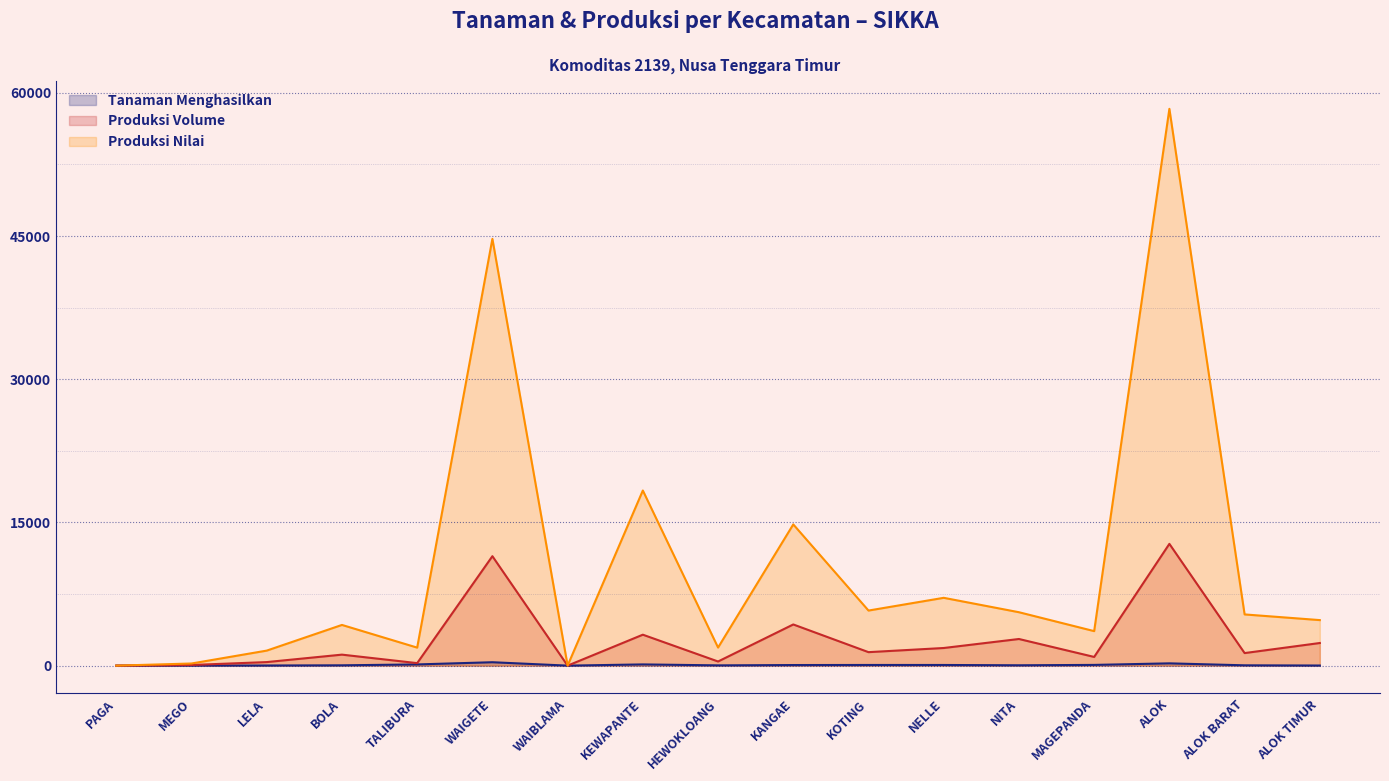

Rank the series at WAIBLAMA from highest to lowest value.

Produksi Nilai, Tanaman Menghasilkan, Produksi Volume